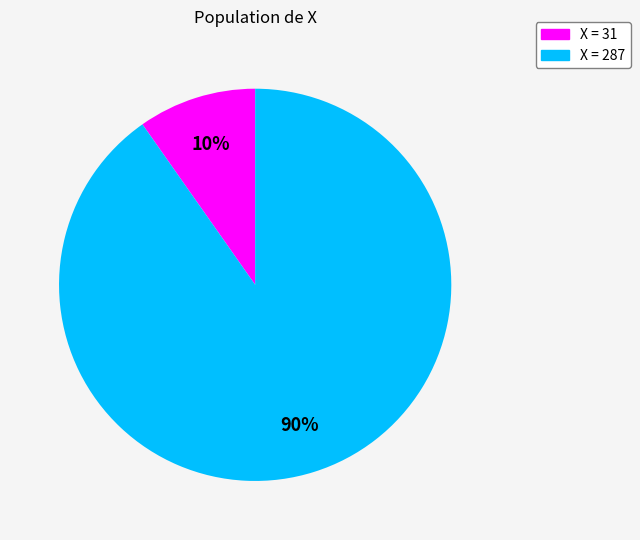

Which slice is the smallest?

X = 31